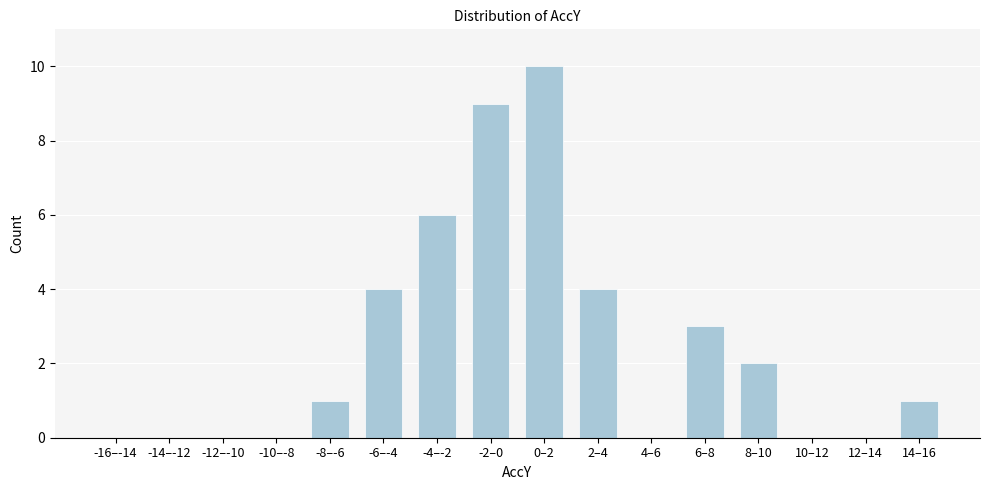

Reading right to left, transcribe all the data shown in this chart.

14–16=1	12–14=0	10–12=0	8–10=2	6–8=3	4–6=0	2–4=4	0–2=10	-2–0=9	-4–-2=6	-6–-4=4	-8–-6=1	-10–-8=0	-12–-10=0	-14–-12=0	-16–-14=0